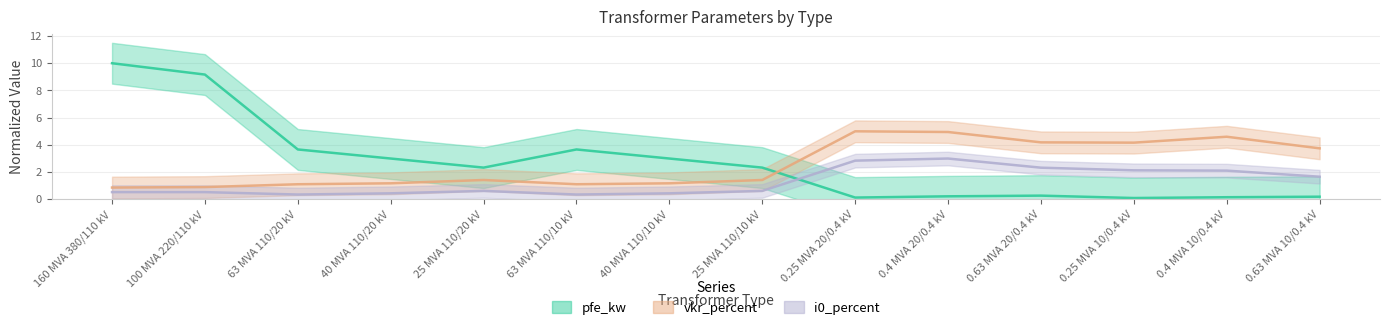

What are all the series names shown in the legend?

pfe_kw, vkr_percent, i0_percent